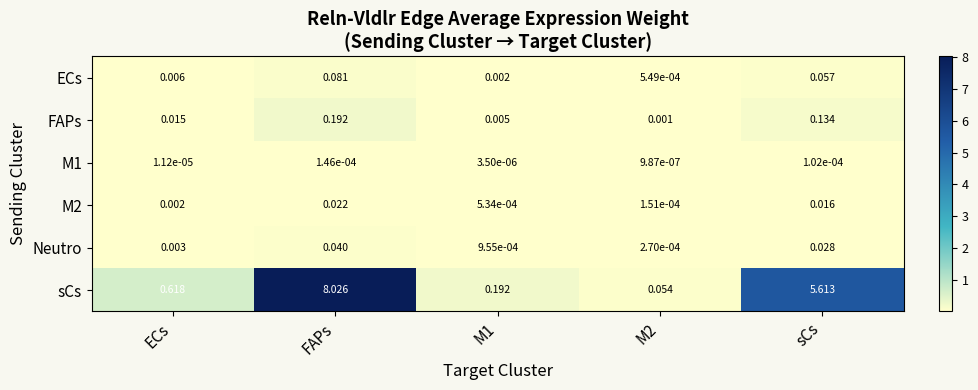

Is the value of FAPs at FAPs greater than the value of Neutro at M2?

Yes